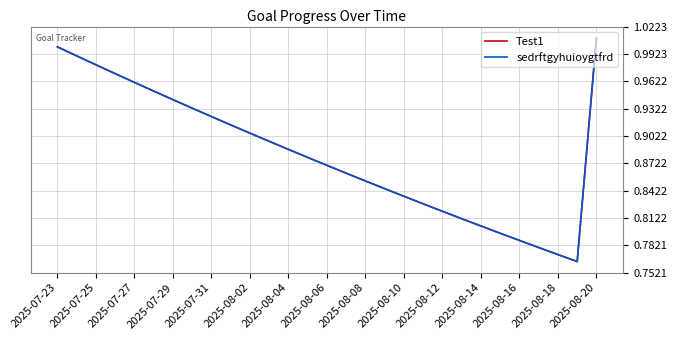

Reading right to left, transcribe all the data shown in this chart.

Test1: 1.0	0.8	0.8	0.8	0.8	0.8	0.8	0.8	0.8	0.8	0.8	0.8	0.9	0.9	0.9	0.9	0.9	0.9	0.9	0.9	0.9	0.9	0.9	1.0	1.0	1.0	1.0	1.0	1.0
sedrftgyhuioygtfrd: 1.0	0.8	0.8	0.8	0.8	0.8	0.8	0.8	0.8	0.8	0.8	0.8	0.9	0.9	0.9	0.9	0.9	0.9	0.9	0.9	0.9	0.9	0.9	1.0	1.0	1.0	1.0	1.0	1.0